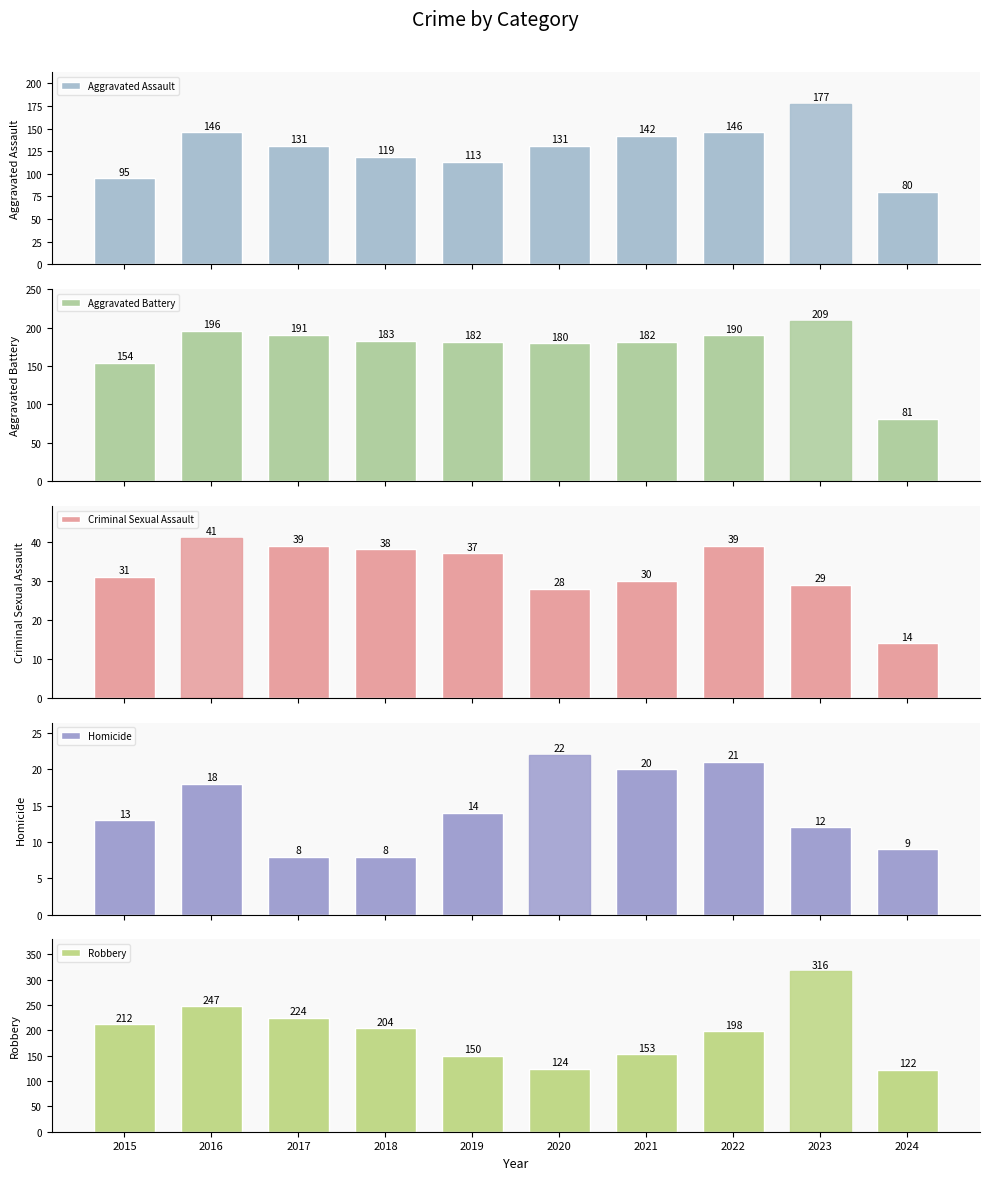

The value of Robbery at 2023 is 316. True or false?

True